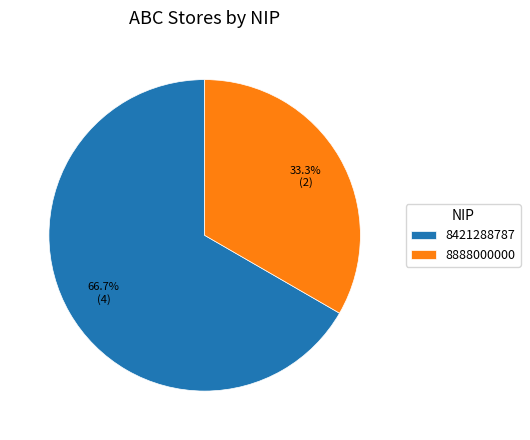

Between 8421288787 and 8888000000, which is larger?

8421288787